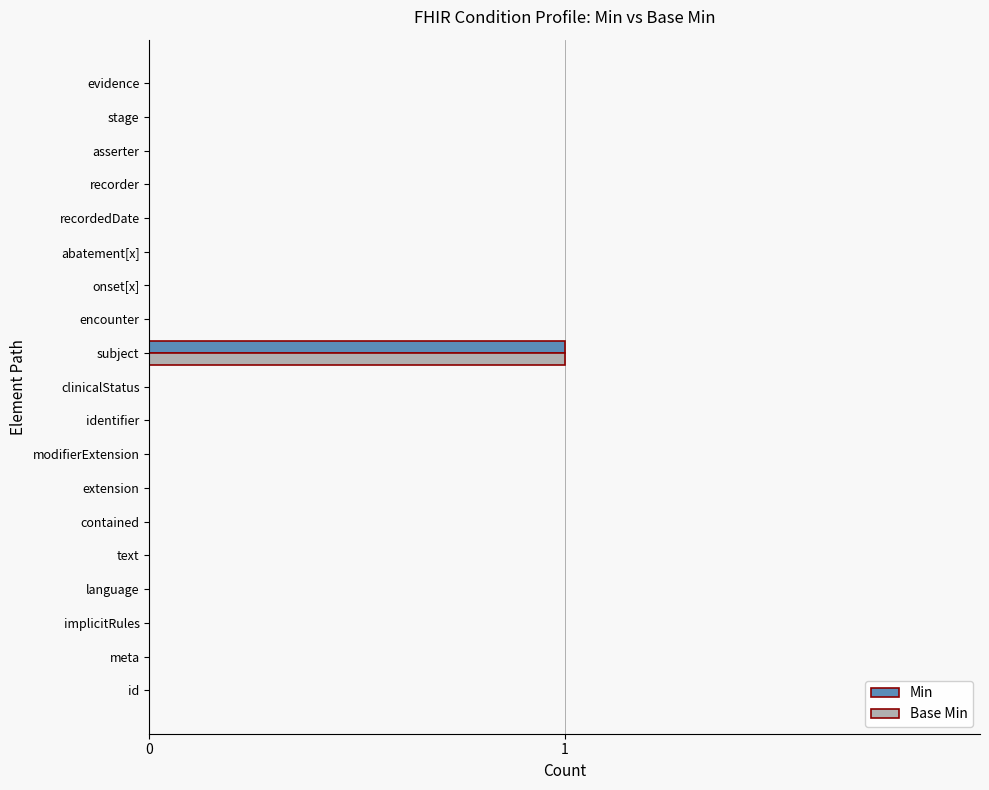

Is it true that Base Min equals 2 at subject?

False